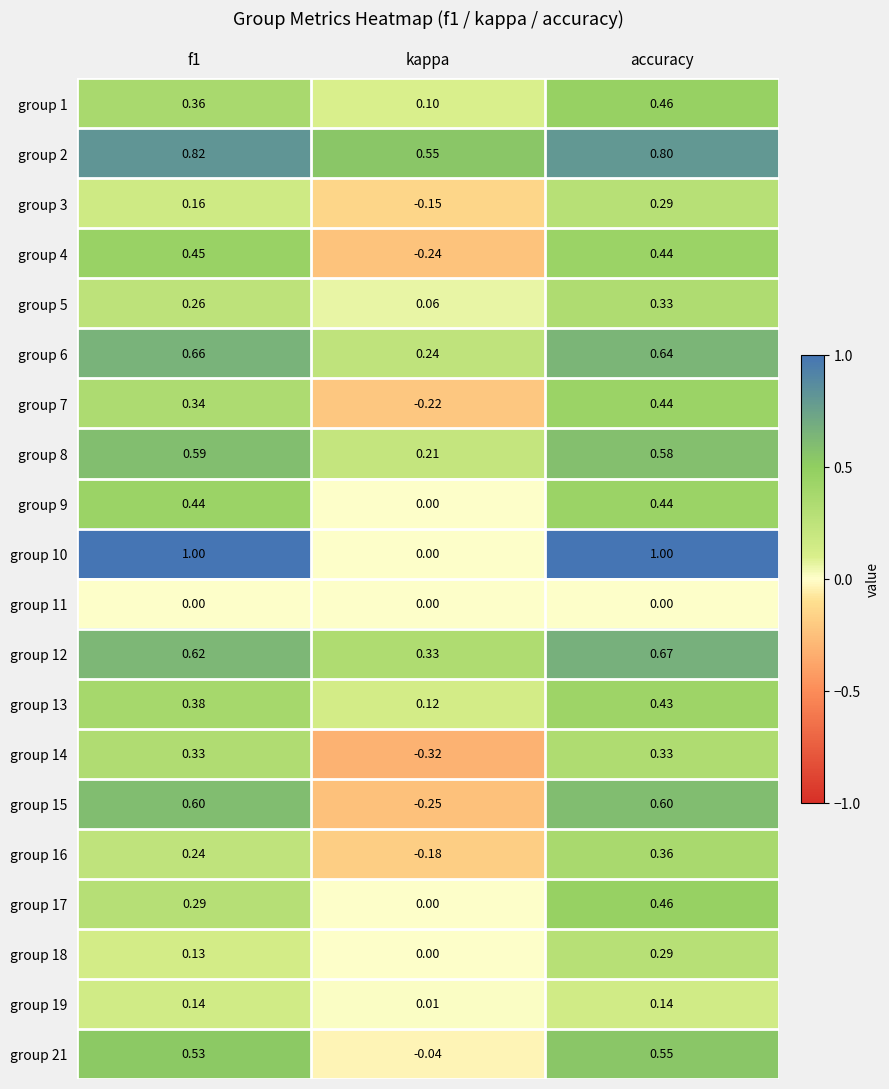

What is the greatest value displayed?

1.0